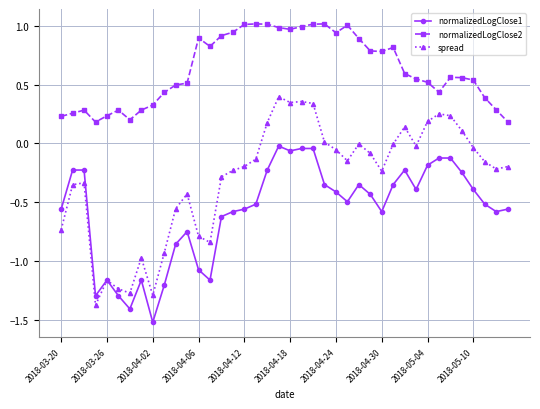

How many series are shown in this chart?

3